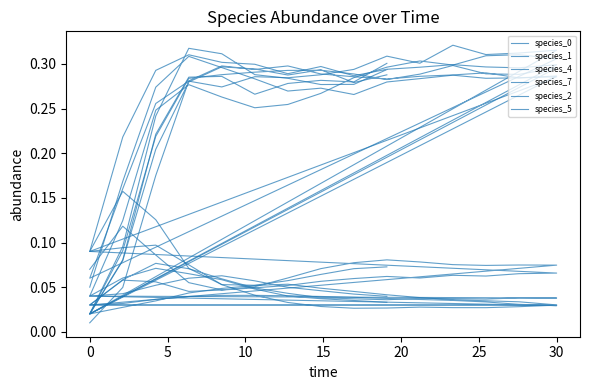

What are all the series names shown in the legend?

species_0, species_1, species_4, species_7, species_2, species_5